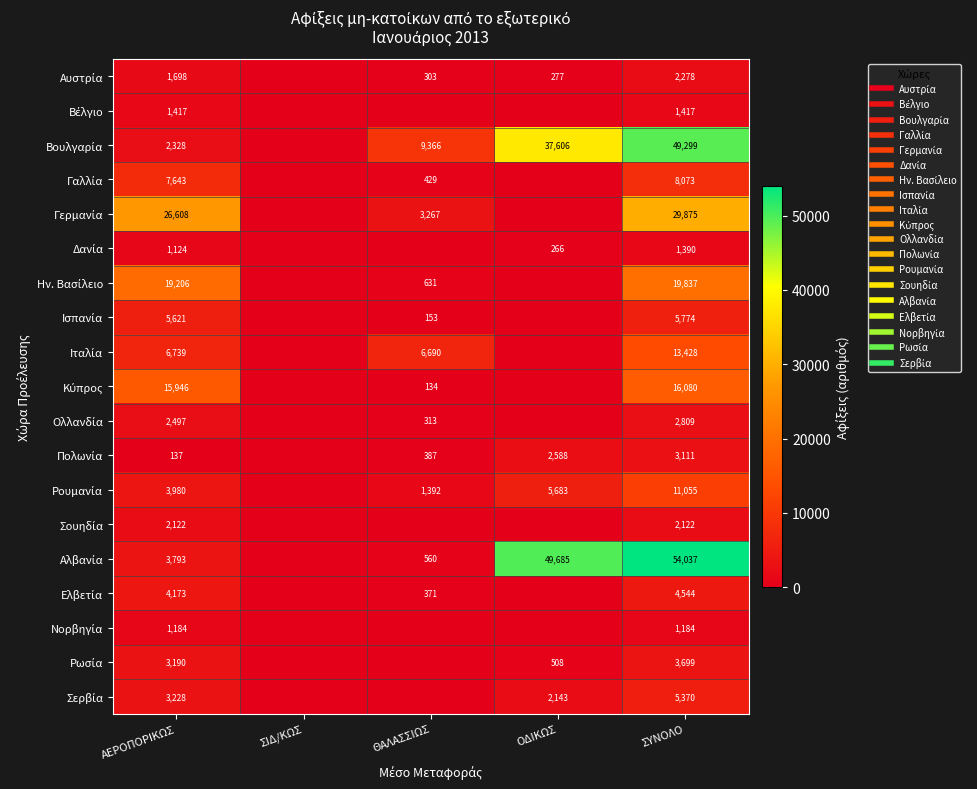

At ΣΥΝΟΛΟ, list the series in order from largest to smallest.

Αλβανία, Βουλγαρία, Γερμανία, Ην. Βασίλειο, Κύπρος, Ιταλία, Ρουμανία, Γαλλία, Ισπανία, Σερβία, Ελβετία, Ρωσία, Πολωνία, Ολλανδία, Αυστρία, Σουηδία, Βέλγιο, Δανία, Νορβηγία